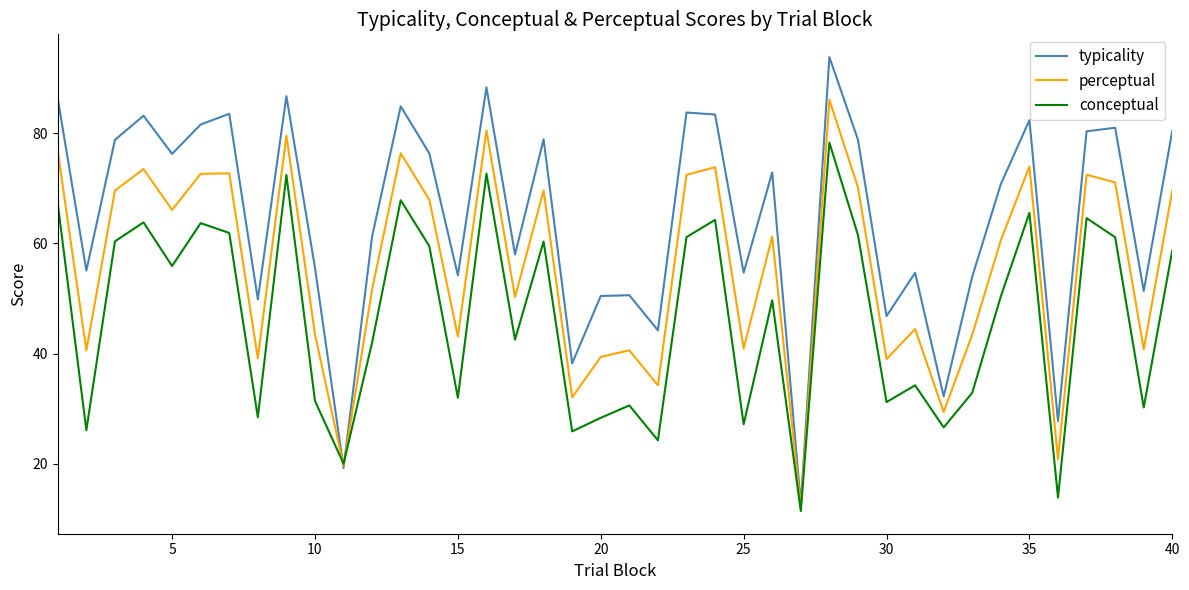

What is the maximum value for conceptual?

78.3